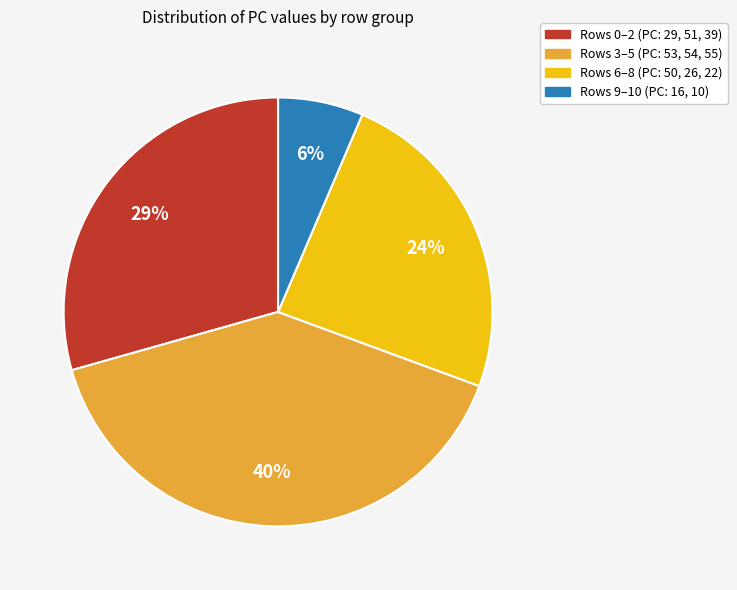

Is there a majority slice in this chart?

No